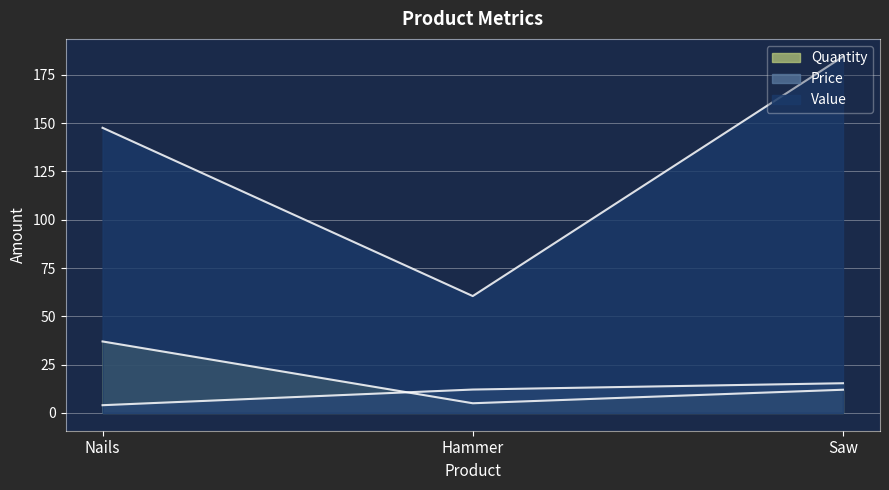

Which series has the largest range (max minus min)?

Value